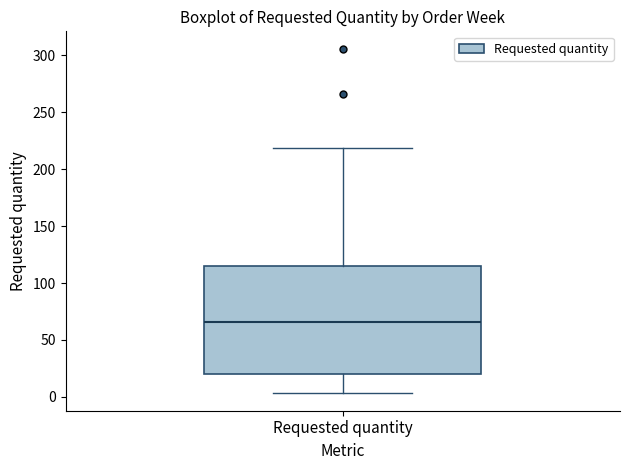

Transcribe this box plot: give where the median line is, the range the box spans, and where the two whiskers end, as read against the y-axis. The values are not printed on the chart, so give them approximately, as read against the axis.

median 65, box 20 to 115, whiskers 5 to 220